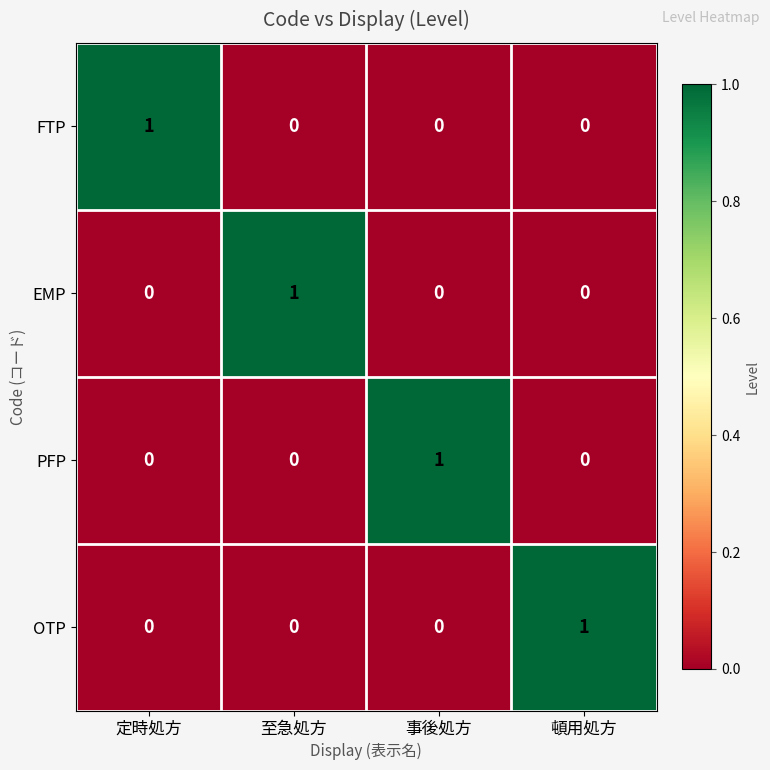

The value of PFP at 至急処方 is -1. True or false?

False